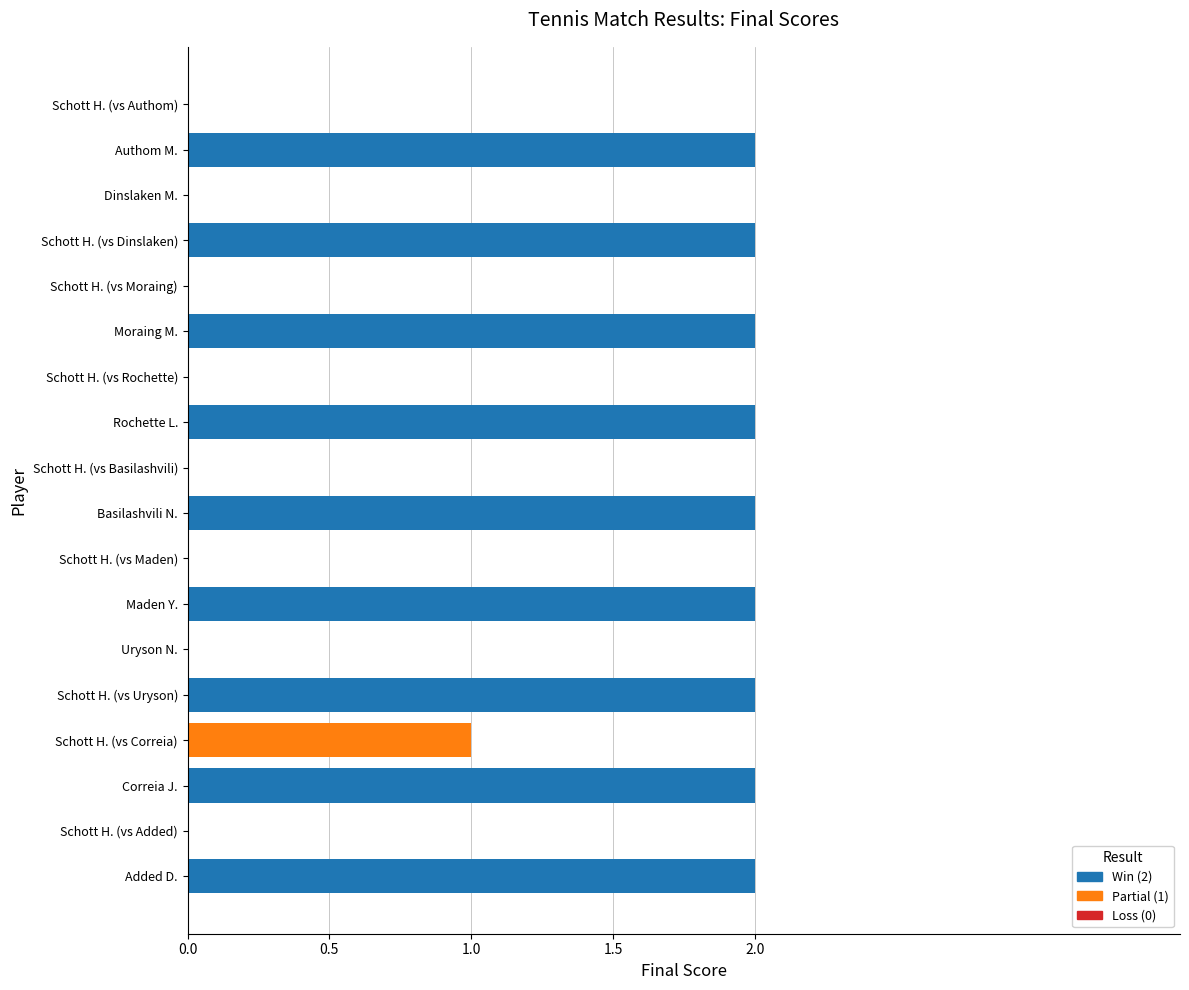

True or false: the data shows 1 at Correia J..

False